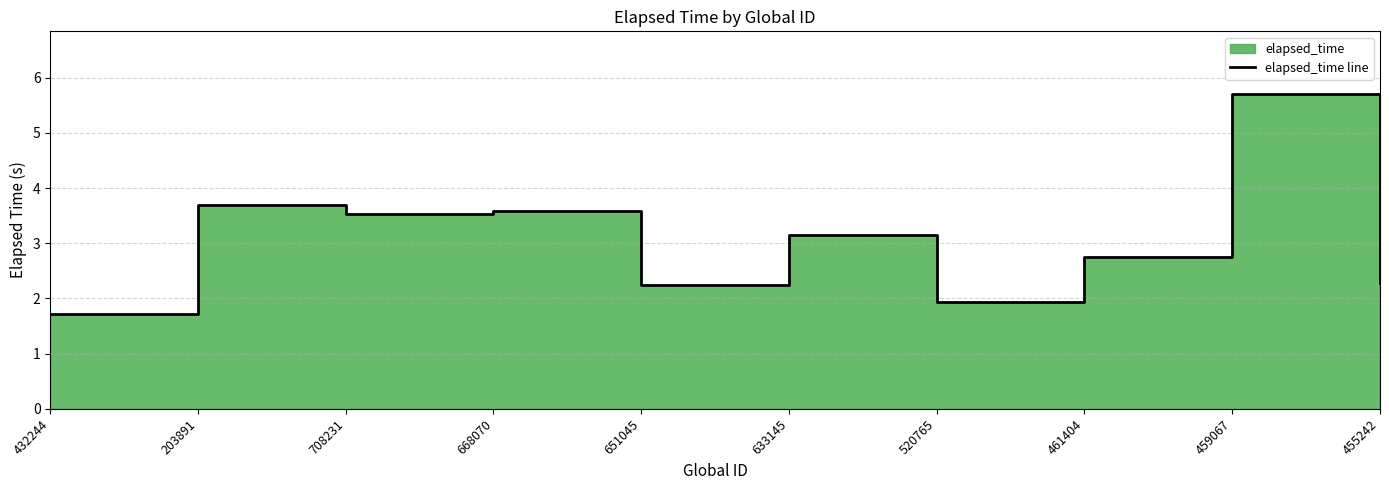

Does the chart display data point markers on the line(s)?

No